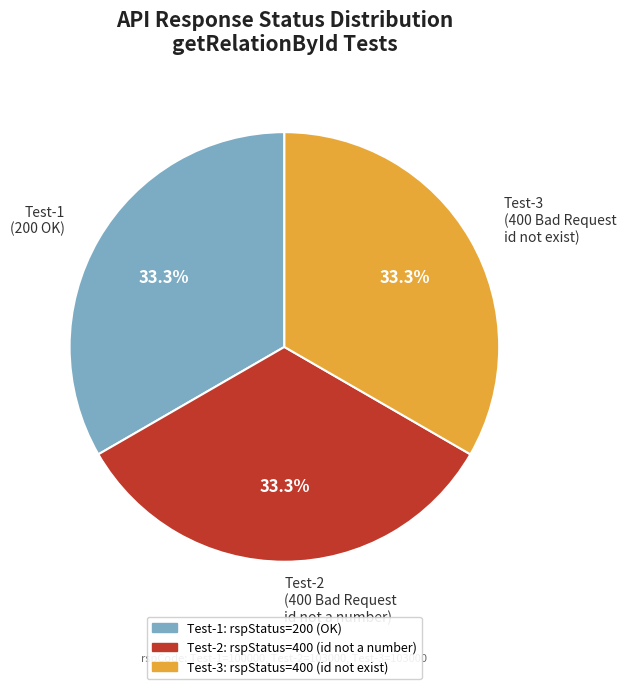

What percentage is NOT represented by Test-3 (400 Bad Request id not exist)?

66.7%